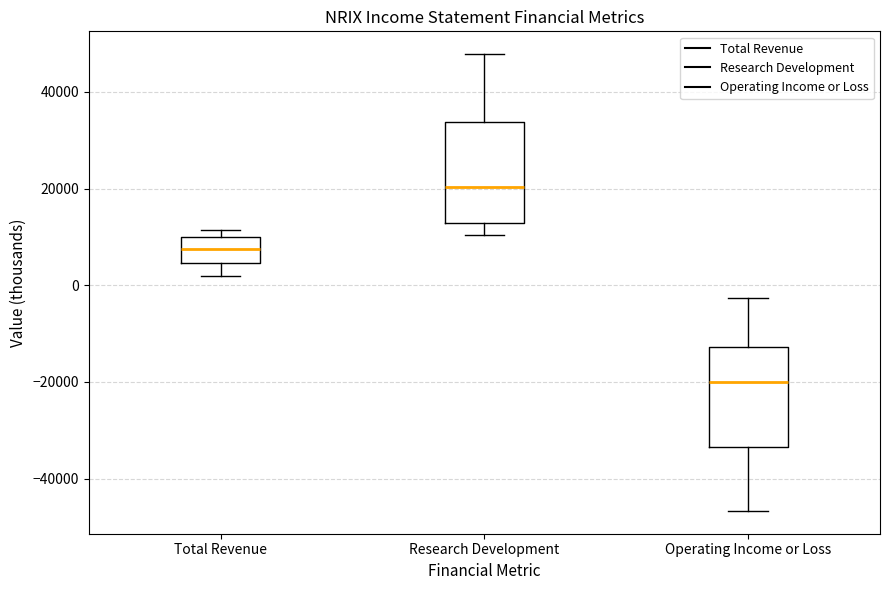

Where does the median line of the box for Total Revenue sit on the y-axis? The values are not printed on the chart, so give them approximately, as read against the axis.

8000